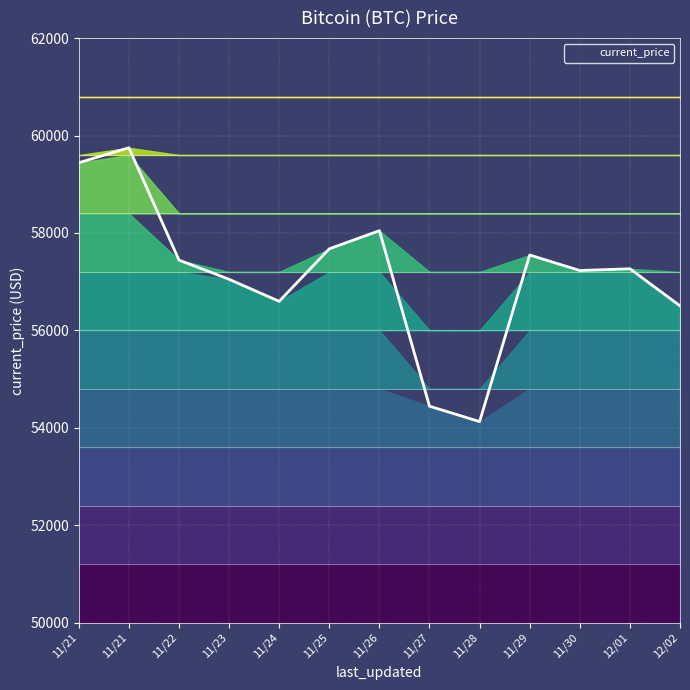

What is the average value?

57163